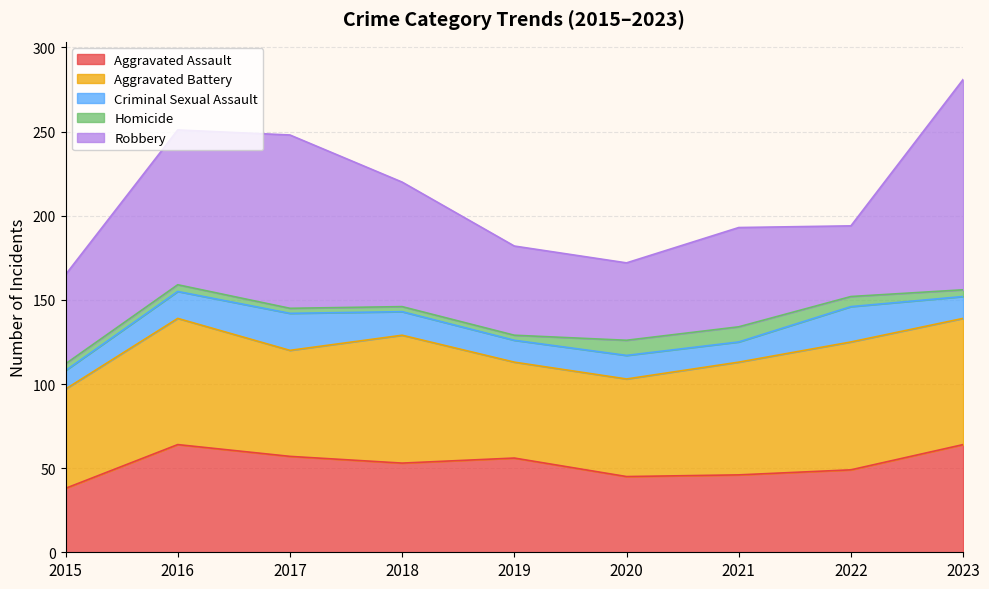

Rank the series by their maximum value, from lowest to highest.

Homicide, Criminal Sexual Assault, Aggravated Assault, Aggravated Battery, Robbery